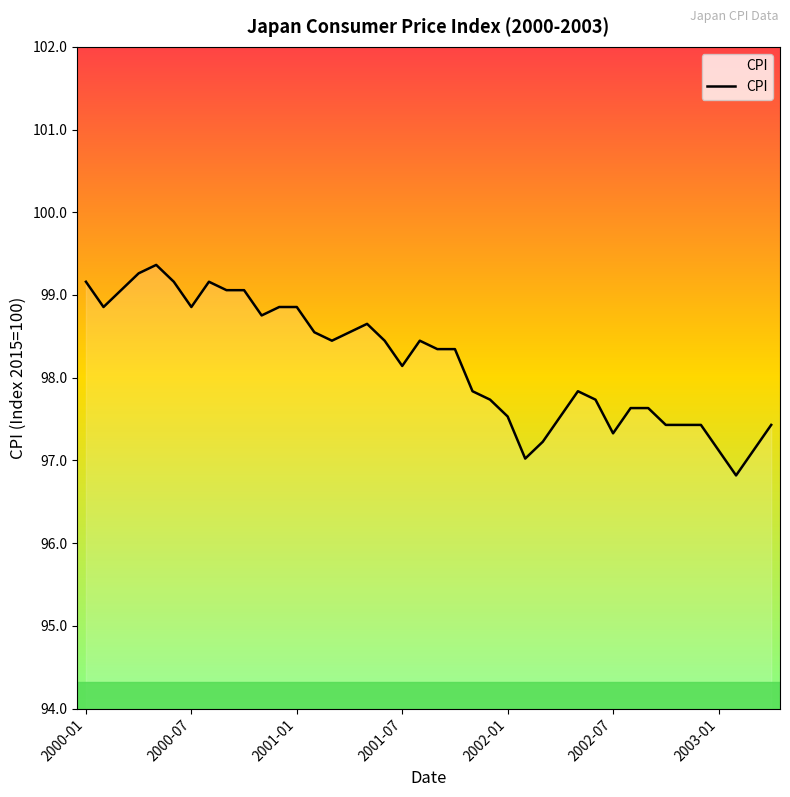

What is the minimum value shown in the chart?

96.8